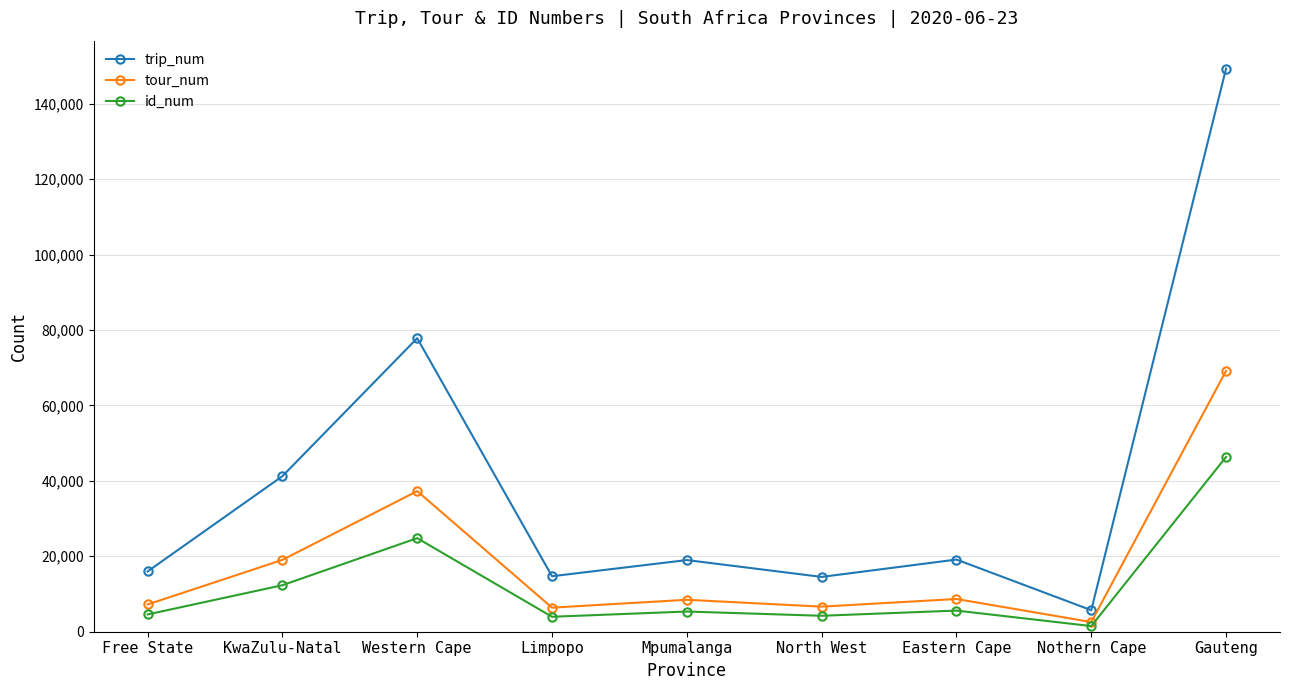

What are all the series names shown in the legend?

trip_num, tour_num, id_num